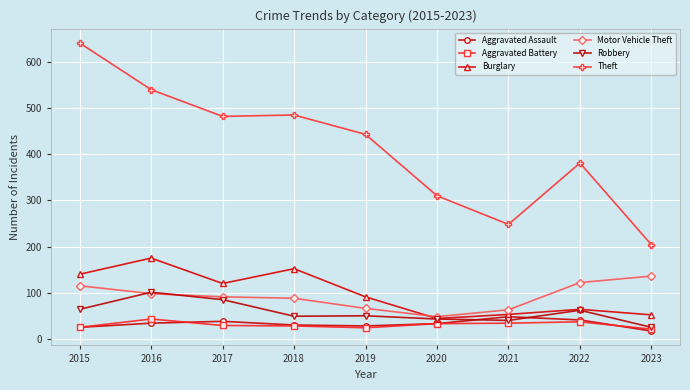

Count the number of categories in the chart.

9